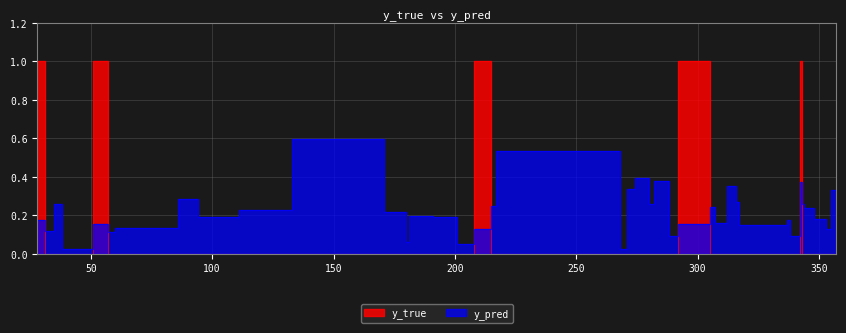

Reading left to right, what are all the values shown in this chart?

y_pred: 28=0.2	31=0.1	35=0.3	38=0.0	51=0.2	57=0.1	60=0.1	86=0.3	94=0.2	111=0.2	133=0.6	171=0.2	180=0.1	181=0.2	191=0.2	201=0.1	208=0.1	215=0.2	217=0.5	268=0.0	271=0.3	274=0.4	280=0.3	282=0.4	288=0.1	292=0.2	305=0.2	307=0.2	312=0.4	316=0.3	317=0.2	337=0.2	338=0.1	342=0.4	343=0.3	344=0.2	348=0.2	353=0.1	355=0.3	357=0.2
y_true: 28=1.0	31=0.0	35=0.0	38=0.0	51=1.0	57=0.0	60=0.0	86=0.0	94=0.0	111=0.0	133=0.0	171=0.0	180=0.0	181=0.0	191=0.0	201=0.0	208=1.0	215=0.0	217=0.0	268=0.0	271=0.0	274=0.0	280=0.0	282=0.0	288=0.0	292=1.0	305=0.0	307=0.0	312=0.0	316=0.0	317=0.0	337=0.0	338=0.0	342=1.0	343=0.0	344=0.0	348=0.0	353=0.0	355=0.0	357=0.0